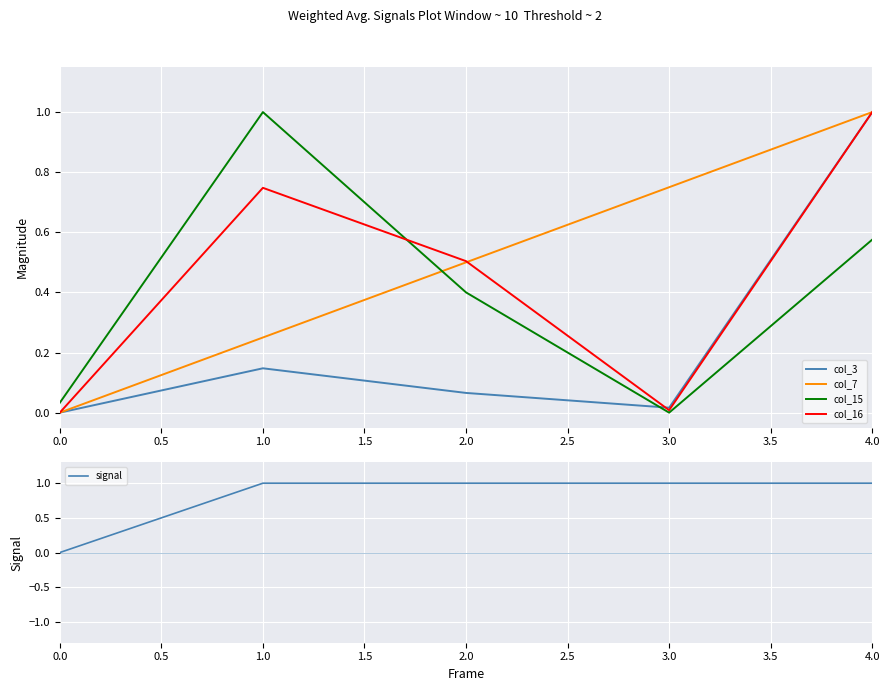

What are all the series names shown in the legend?

col_3, col_7, col_15, col_16, signal